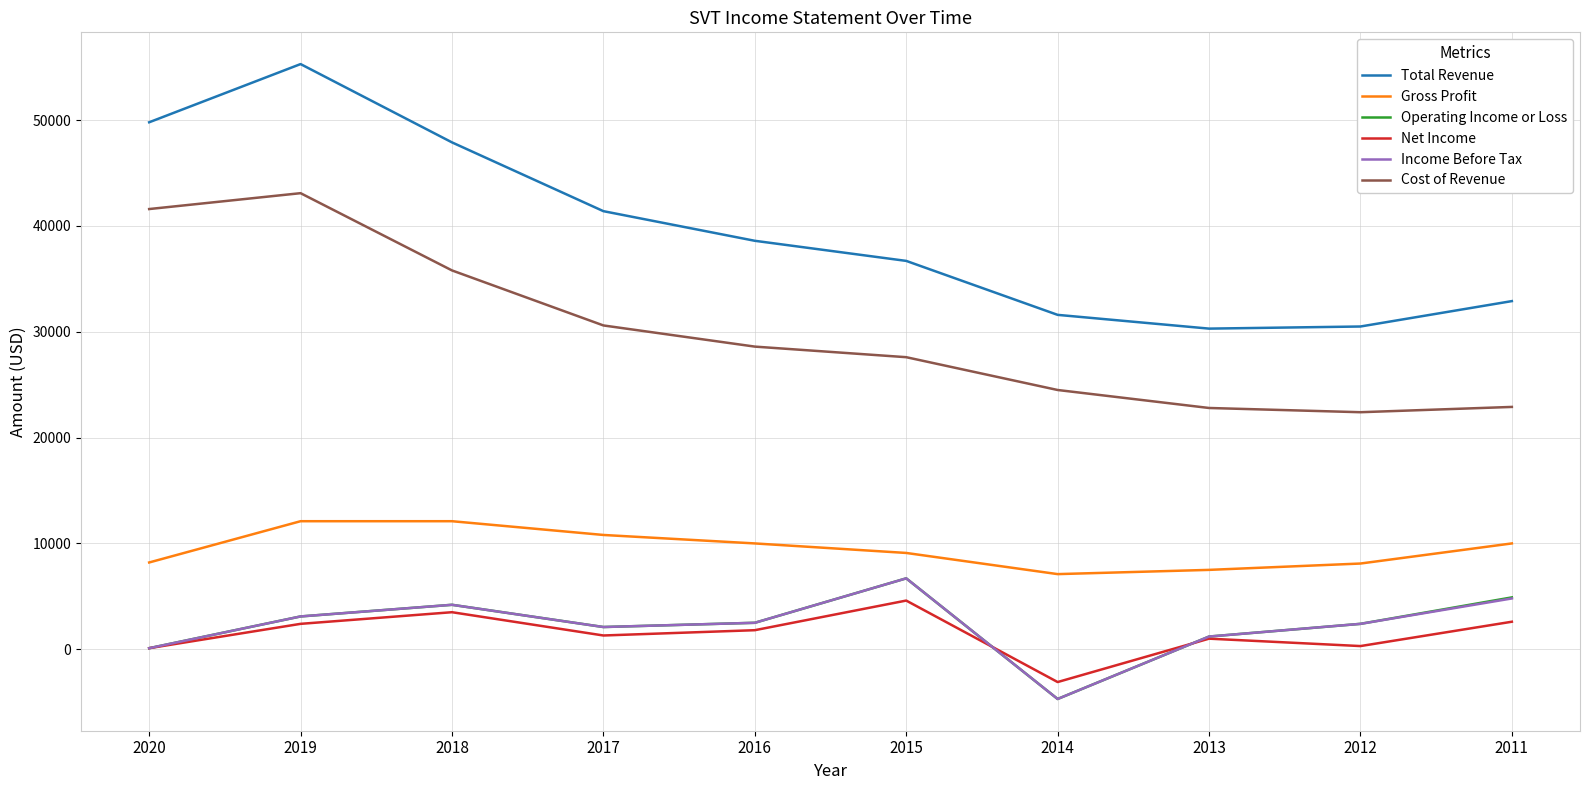

The value of Gross Profit at 2013 is 7500. True or false?

True